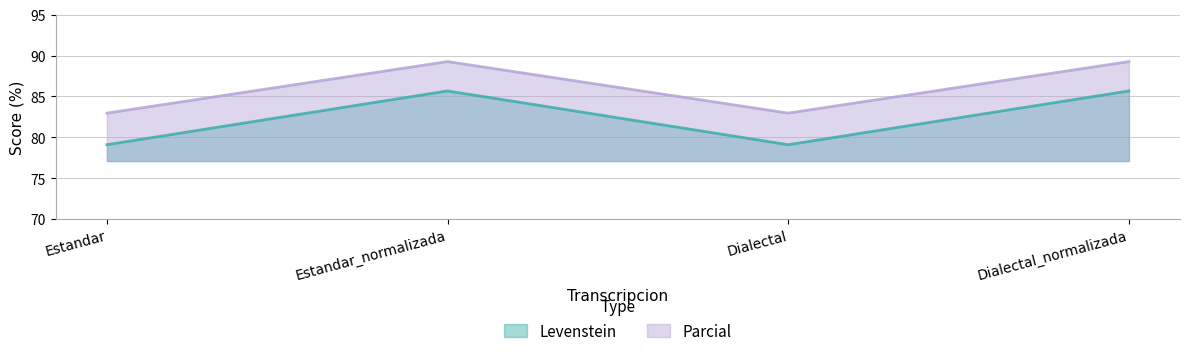

What is the label of the 3rd point from the left?

Dialectal